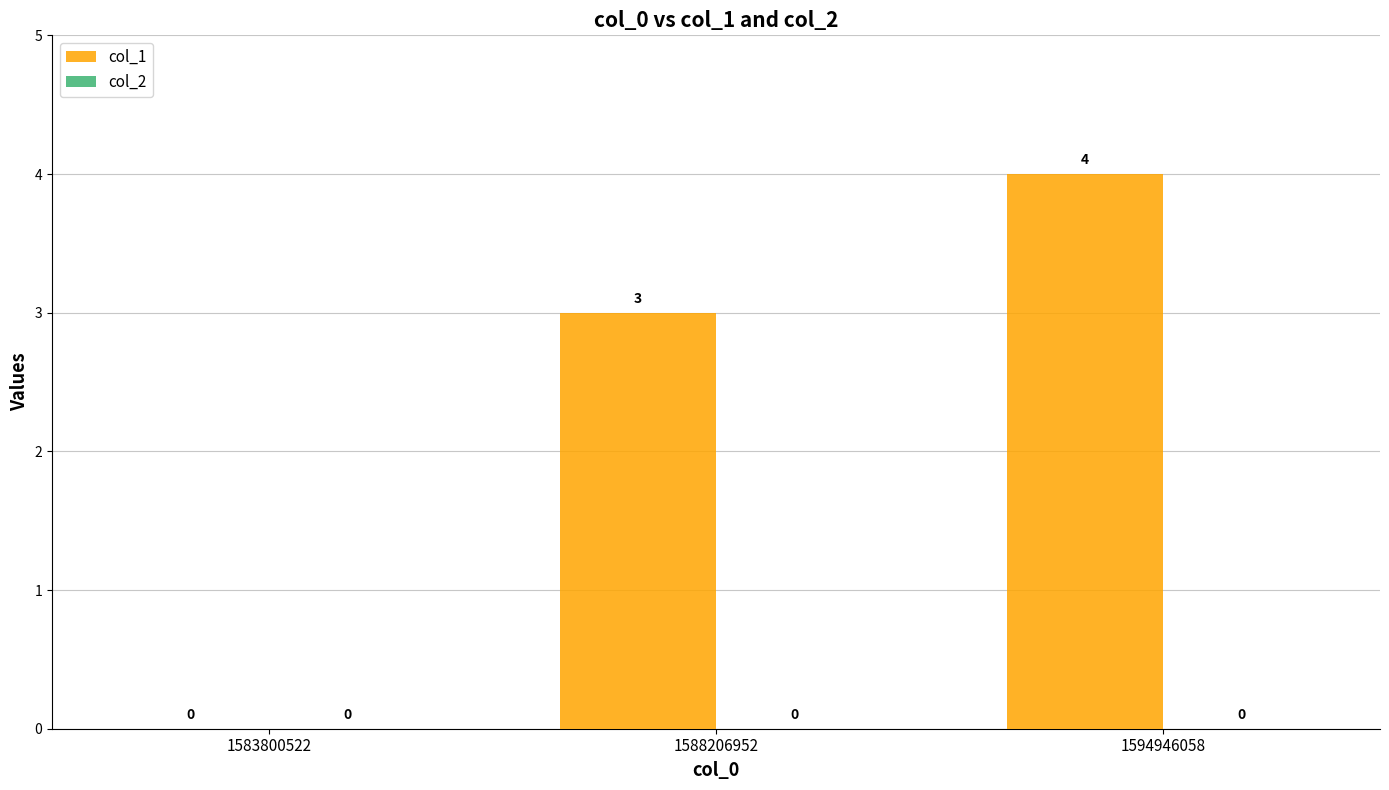

Count the number of data series in this chart.

1